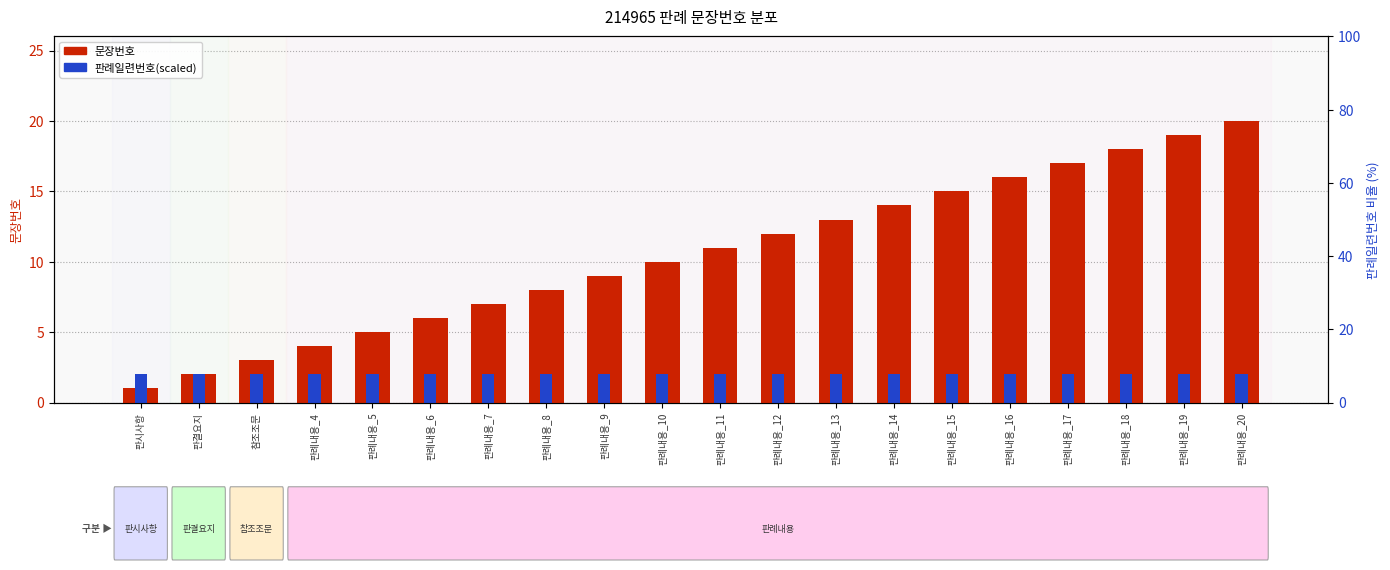

List the series in order of their overall mean, lowest first.

판례일련번호(scaled), 문장번호